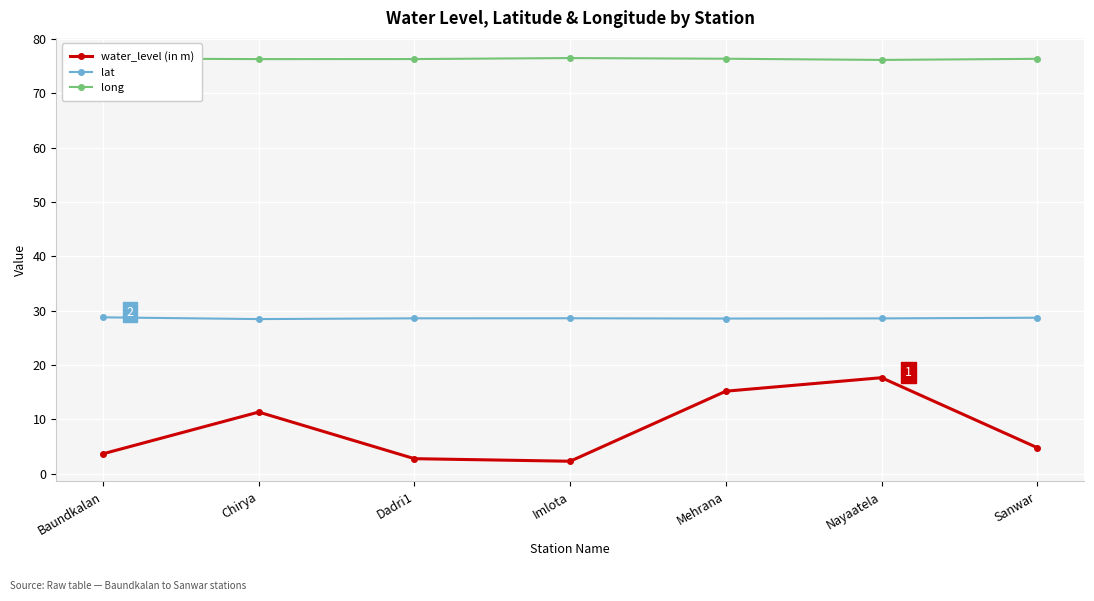

What is the label of the 7th point from the right?

Baundkalan